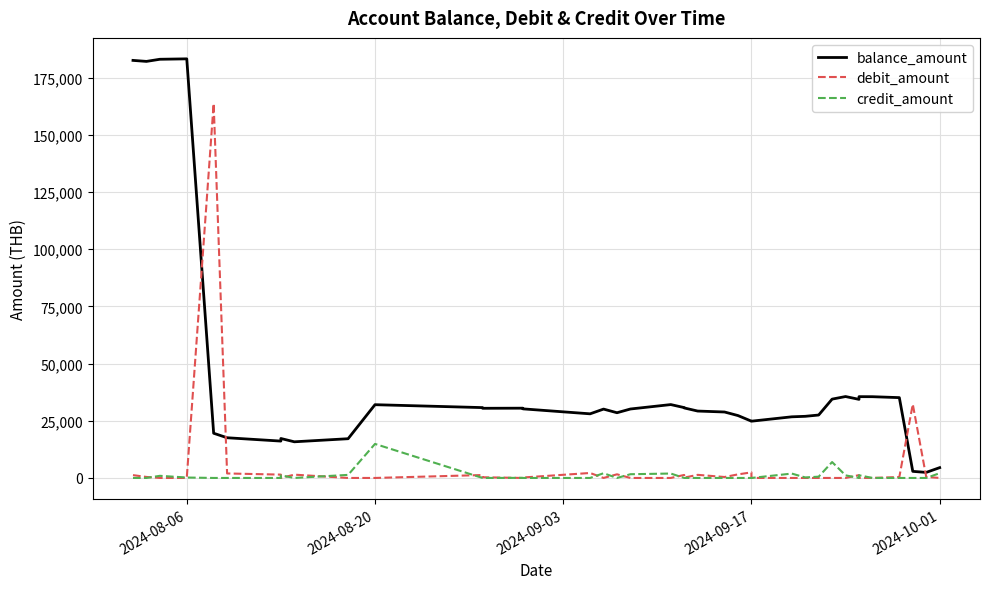

How many categories are shown in the chart?

40